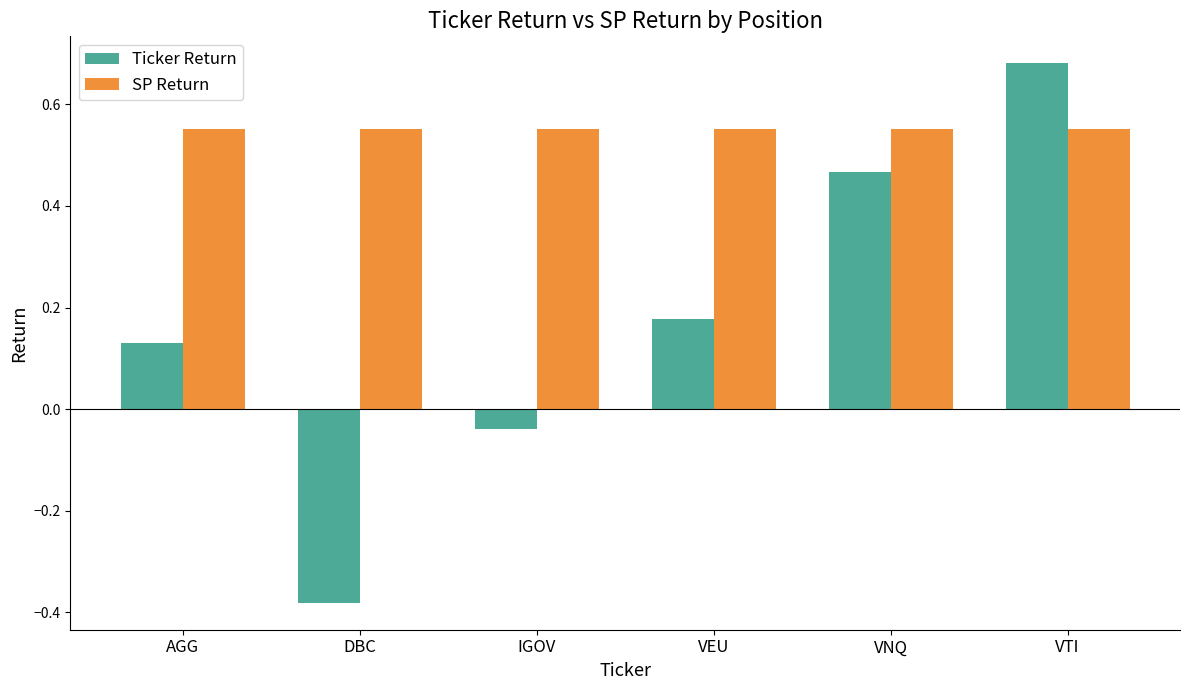

Which label corresponds to the largest value in the chart?

VTI